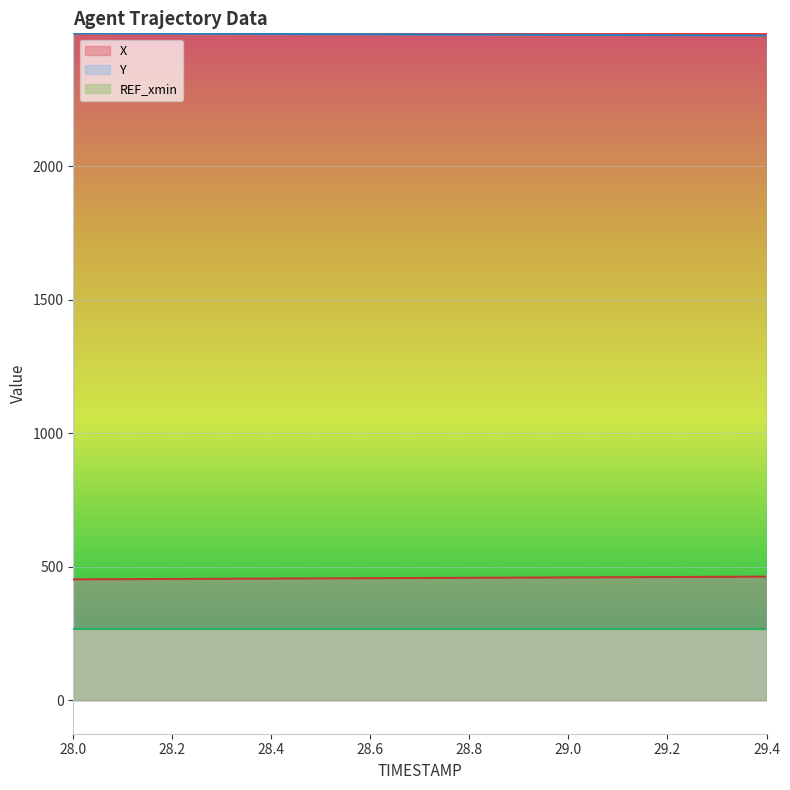

Which label corresponds to the largest value in the chart?

28.0